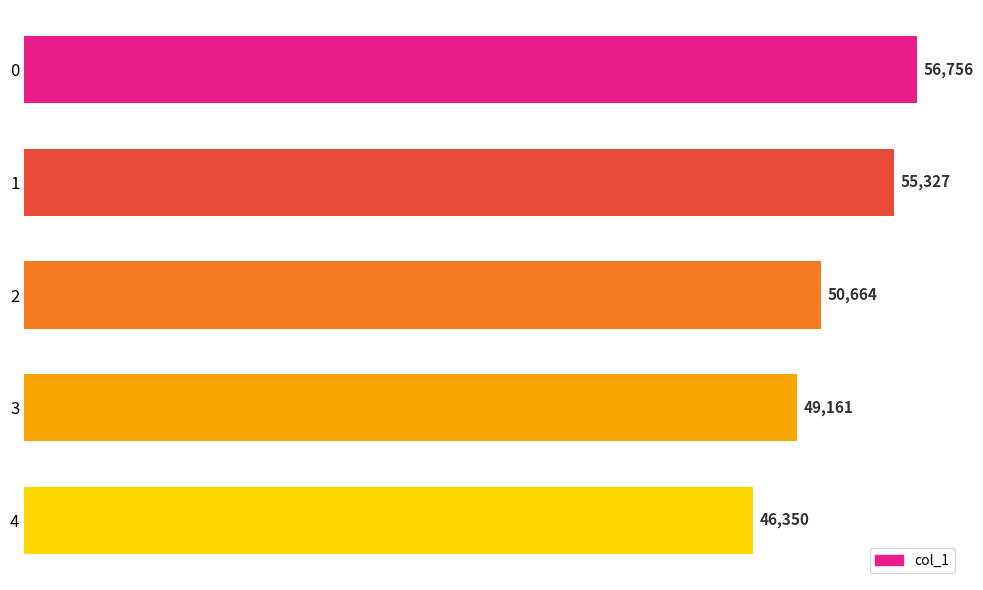

How many values are between 49161 and 55327?

3